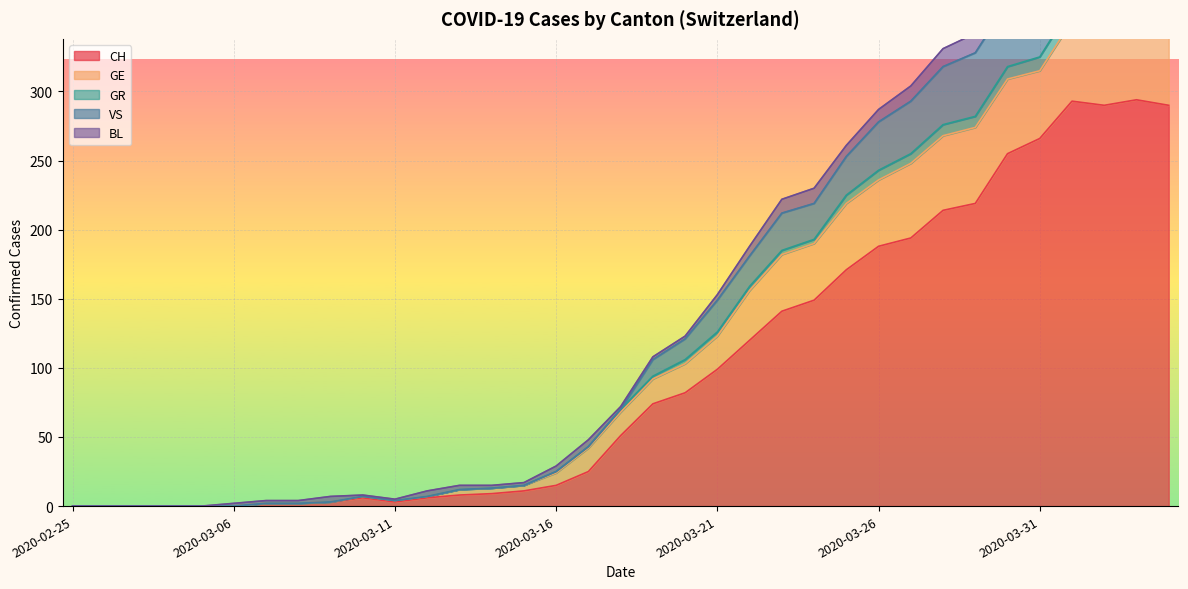

What is the highest value of the CH series?

294